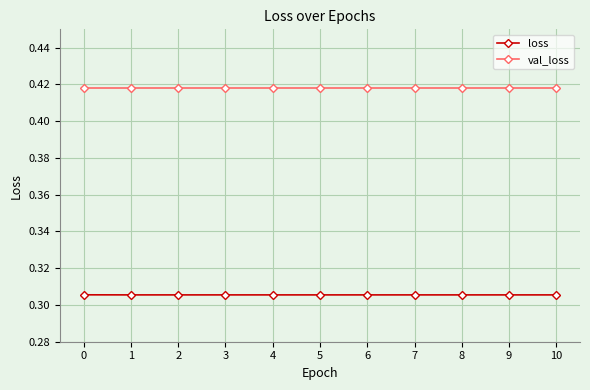

True or false: val_loss and loss intersect in this chart.

False